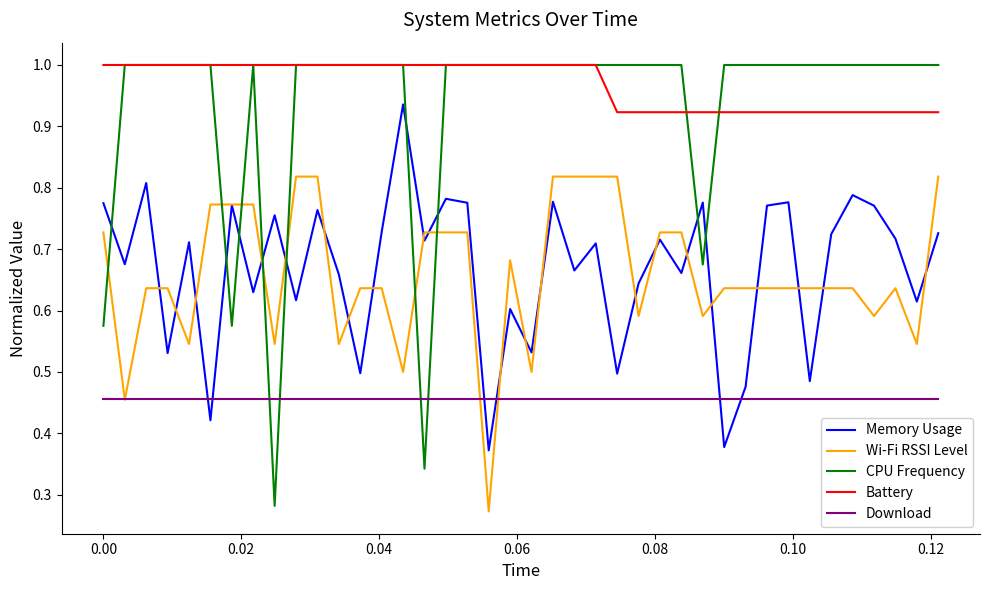

Which series has the widest spread of values?

CPU Frequency